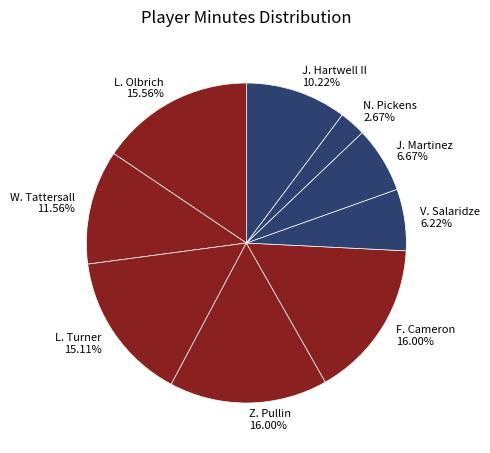

Do W. Tattersall and F. Cameron together represent more than half of the pie?

No